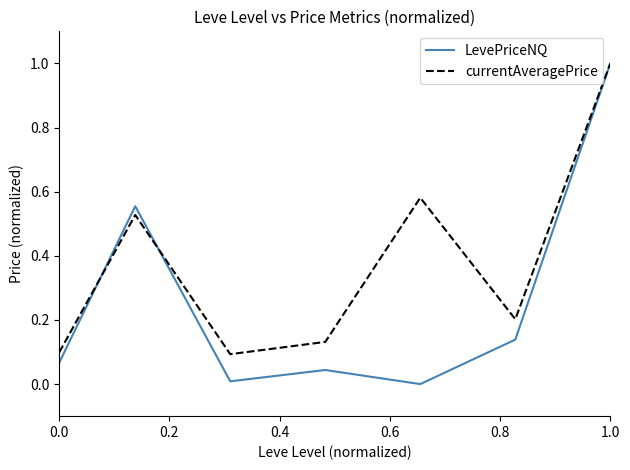

What is the highest value of the currentAveragePrice series?

1.0